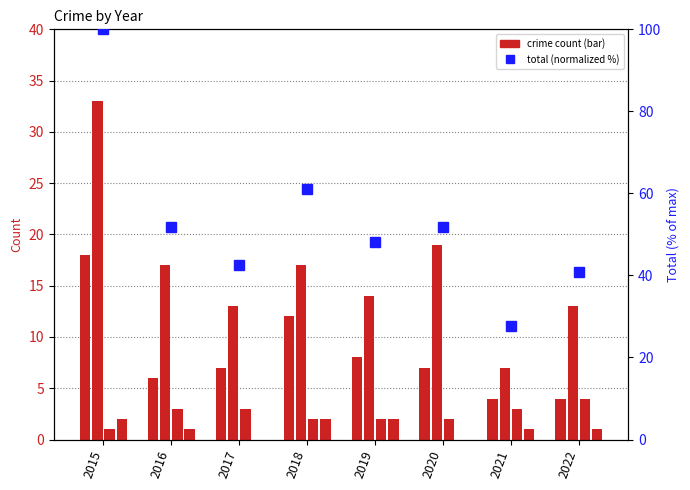

The value of Aggravated Assault at 2021 is 0.6. True or false?

False